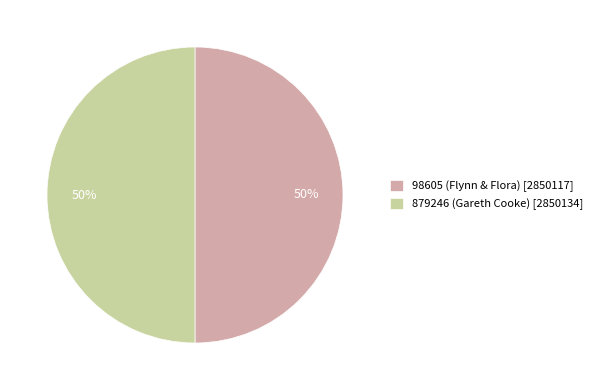

What percentage is the 879246 slice, to the nearest percent?

50%